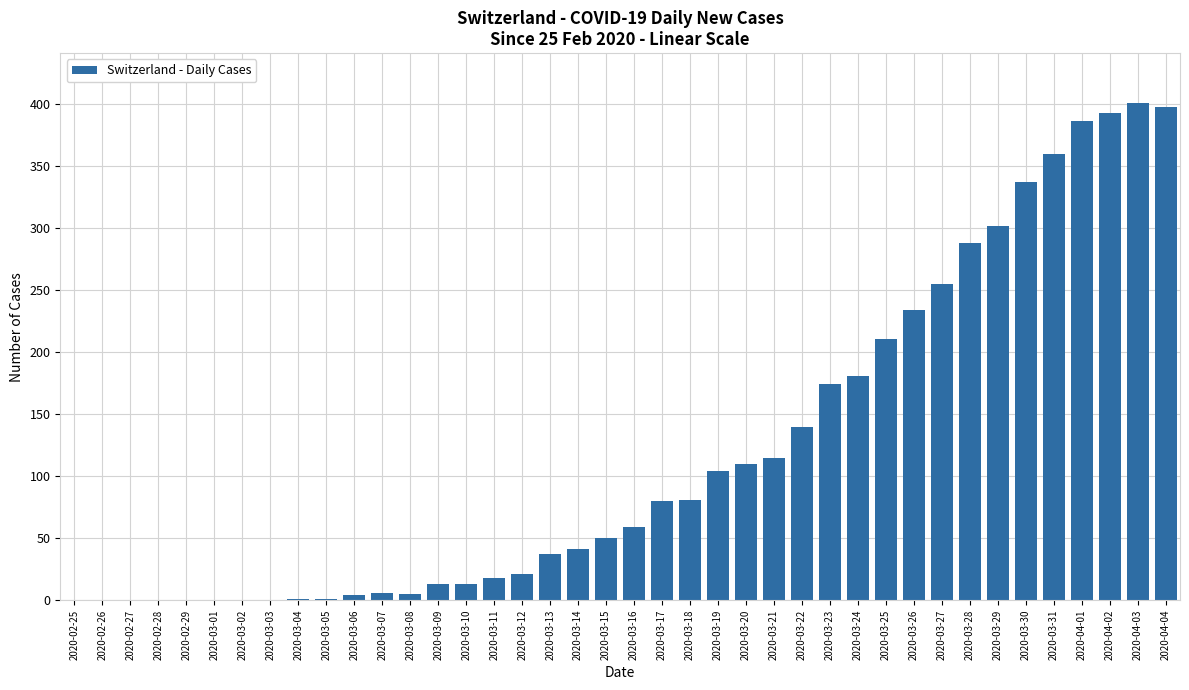

What is the sum of all values?

4819